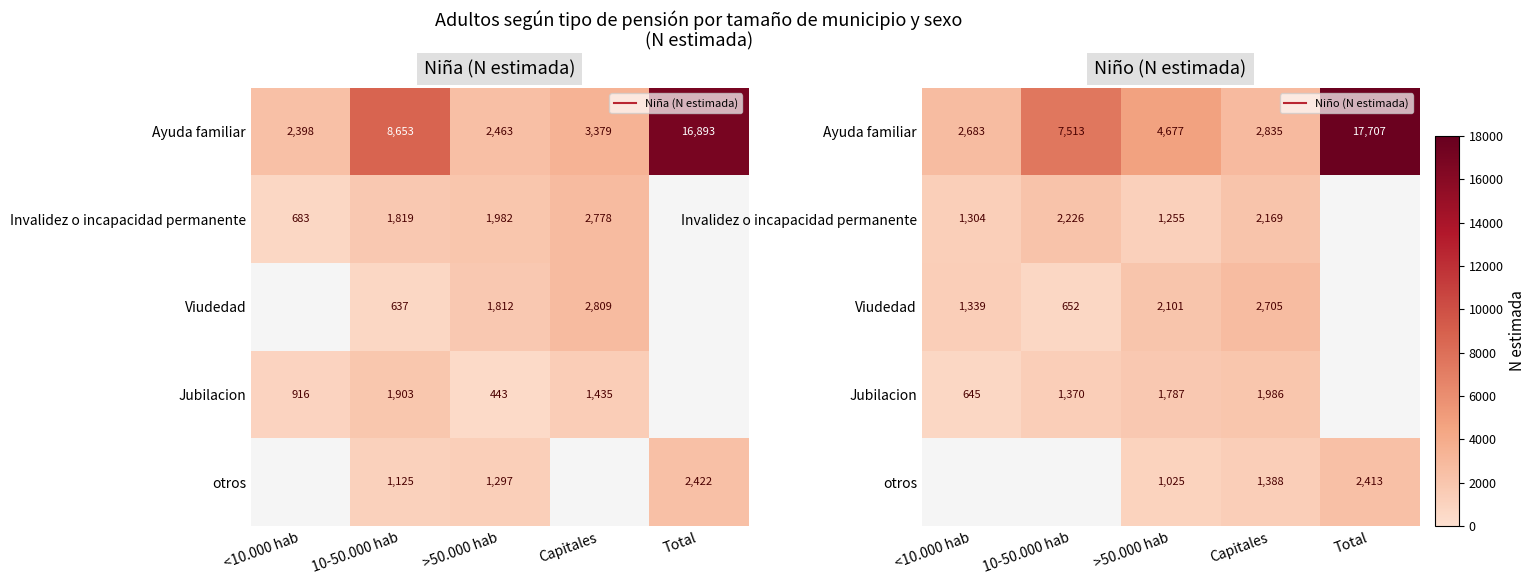

The Ayuda familiar series shows 17707.0 at Total. True or false?

True